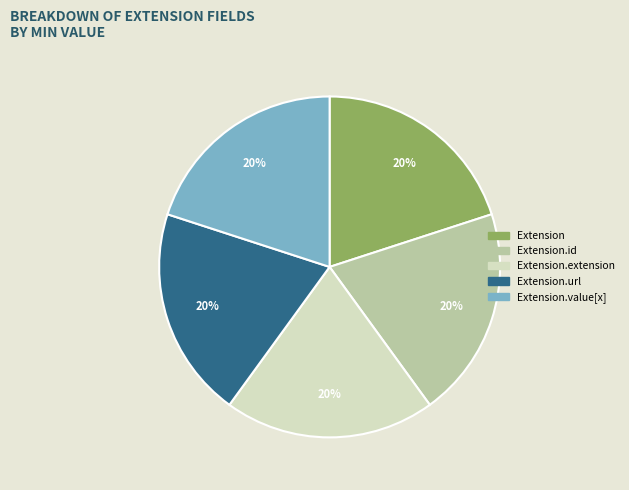

Count the number of slices in the pie.

5